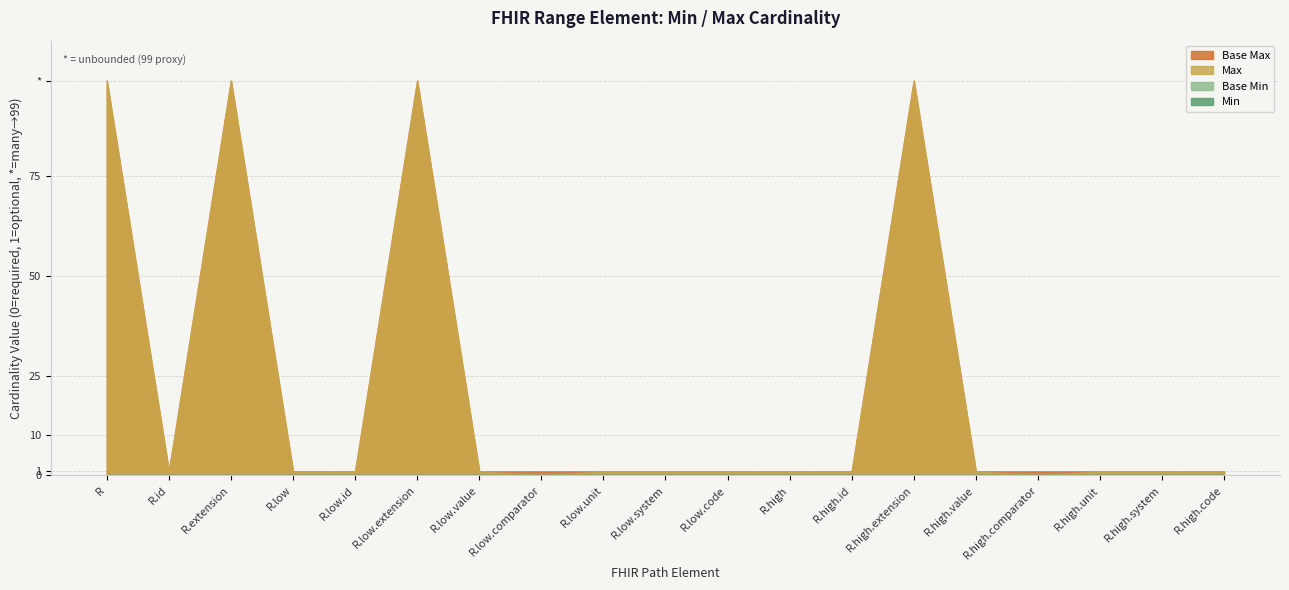

At which category does Base Max_numeric reach its first local valley?

Range.id